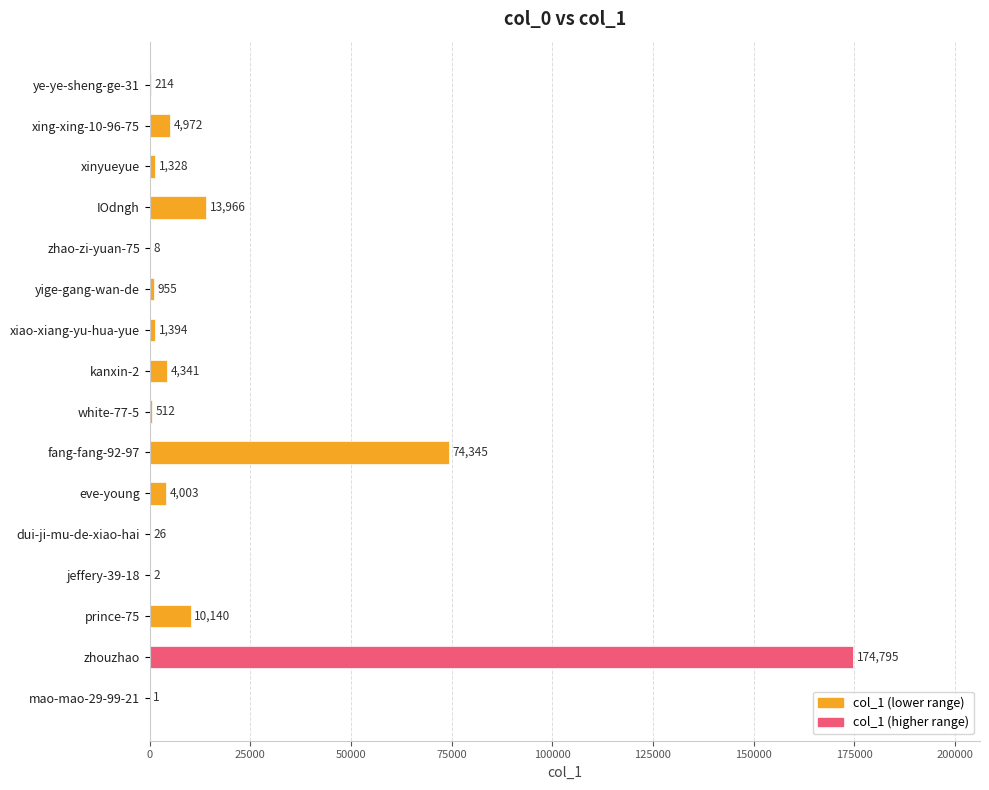

Between xinyueyue and zhouzhao, which is larger?

zhouzhao